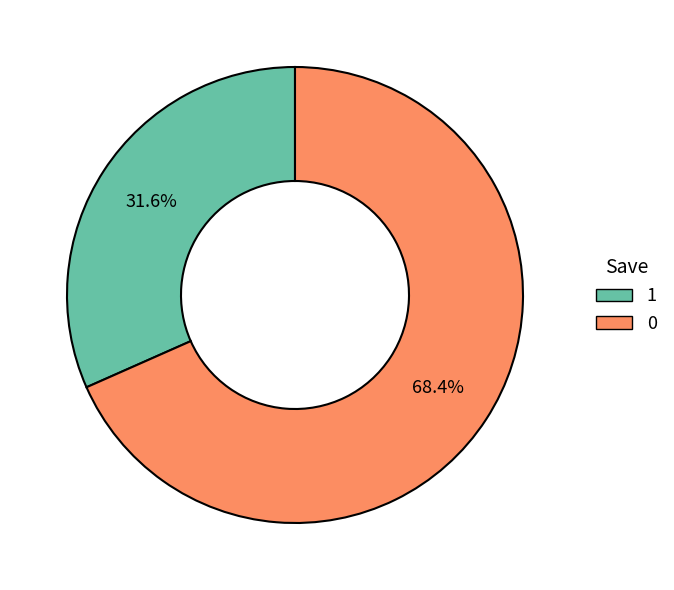

Does any single category account for the majority?

Yes